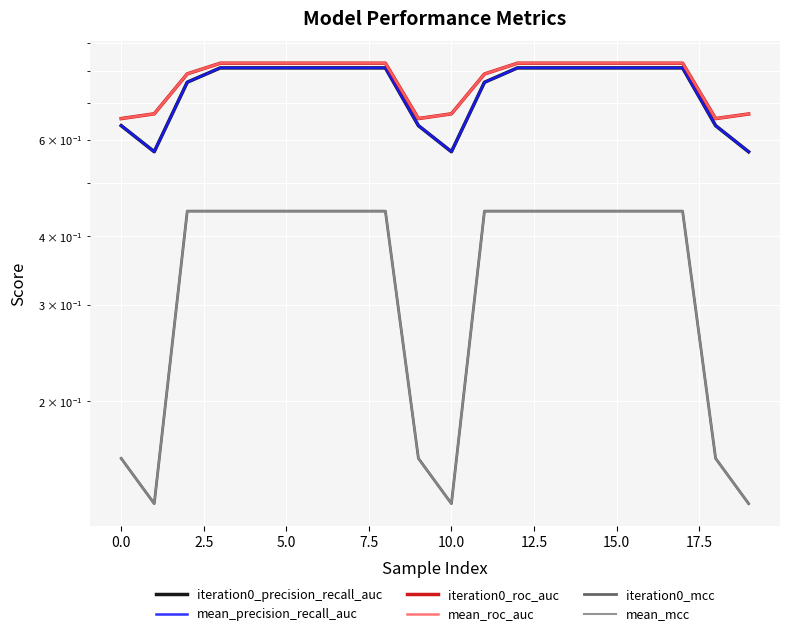

True or false: iteration0_mcc has more than 1 points higher than both neighbors.

False